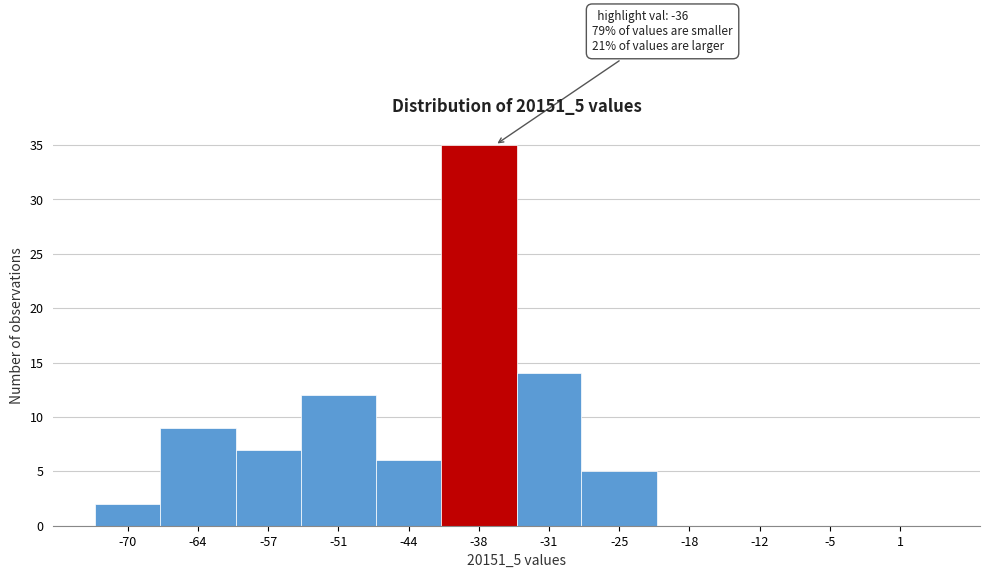

Reading left to right, extract all data points from this chart.

-70=2	-64=9	-57=7	-51=12	-44=6	-38=35	-31=14	-25=5	-18=0	-12=0	-5=0	1=0